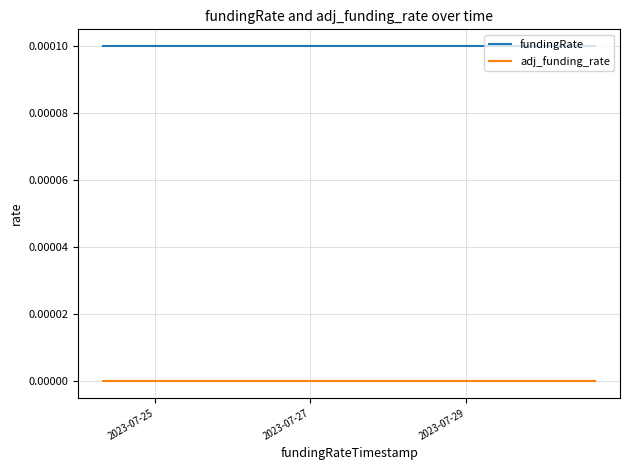

True or false: fundingRate and adj_funding_rate intersect in this chart.

False